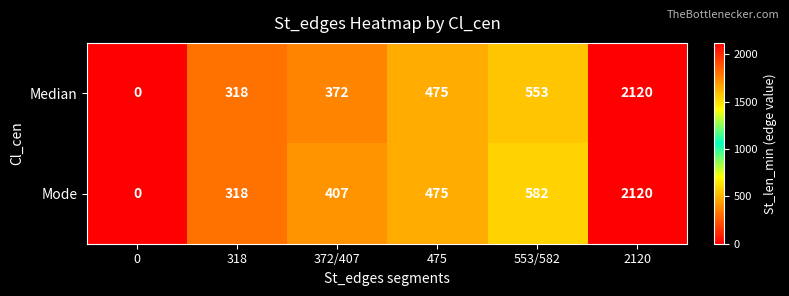

True or false: Mode has a value of 564 at 318.

False